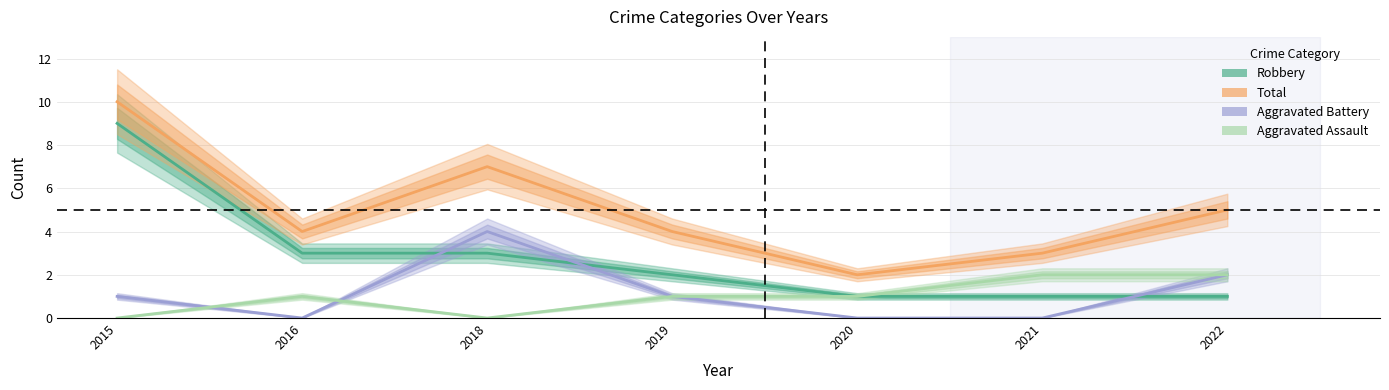

How many data points in Robbery are above 2?

3